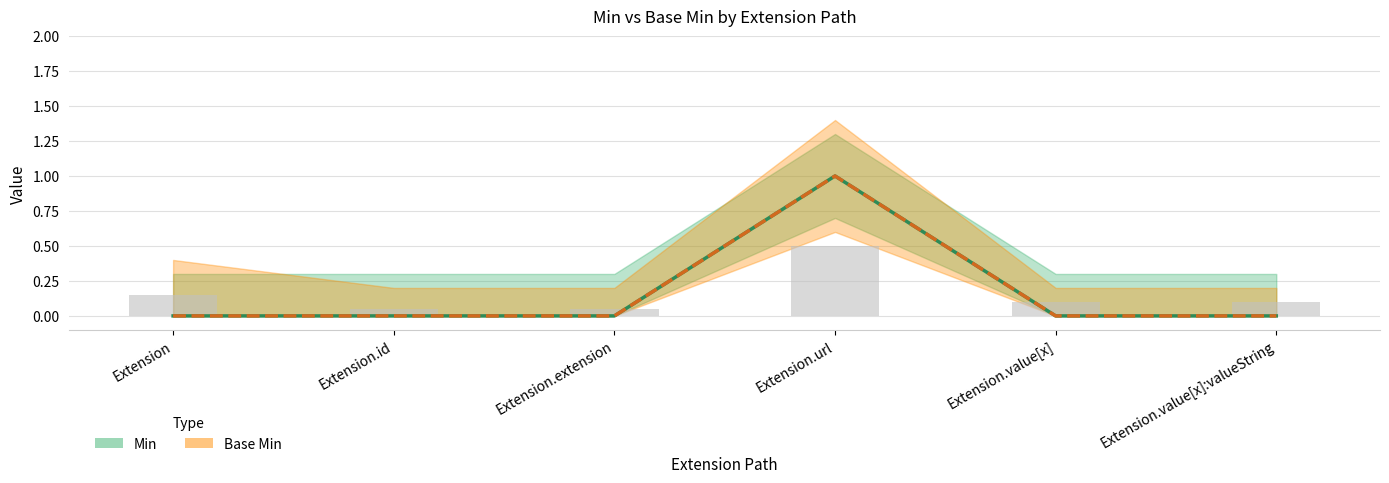

How many distinct data groups are displayed?

2